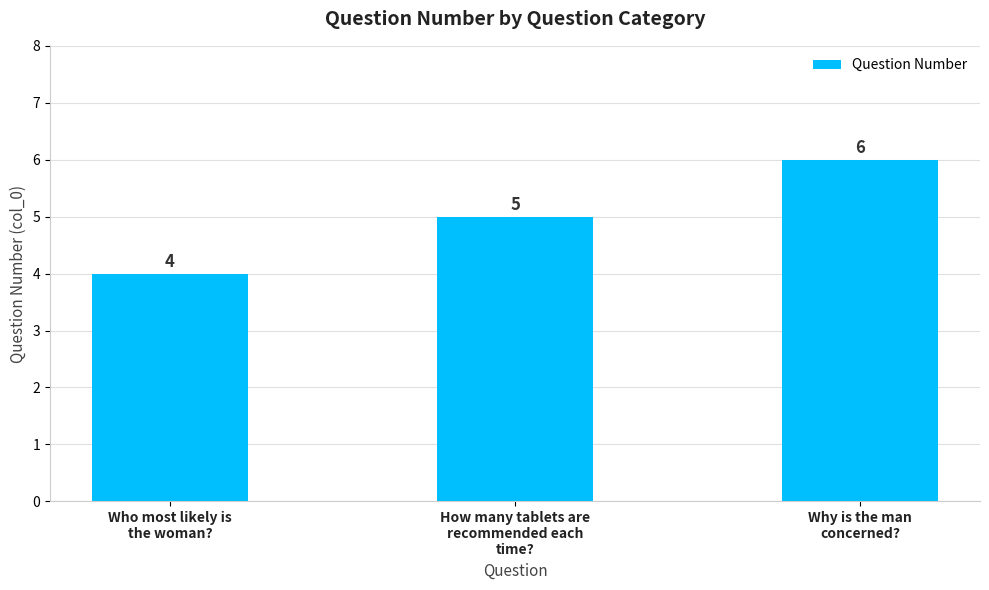

Is it true that the value at How many tablets are
recommended each
time? is 2?

False